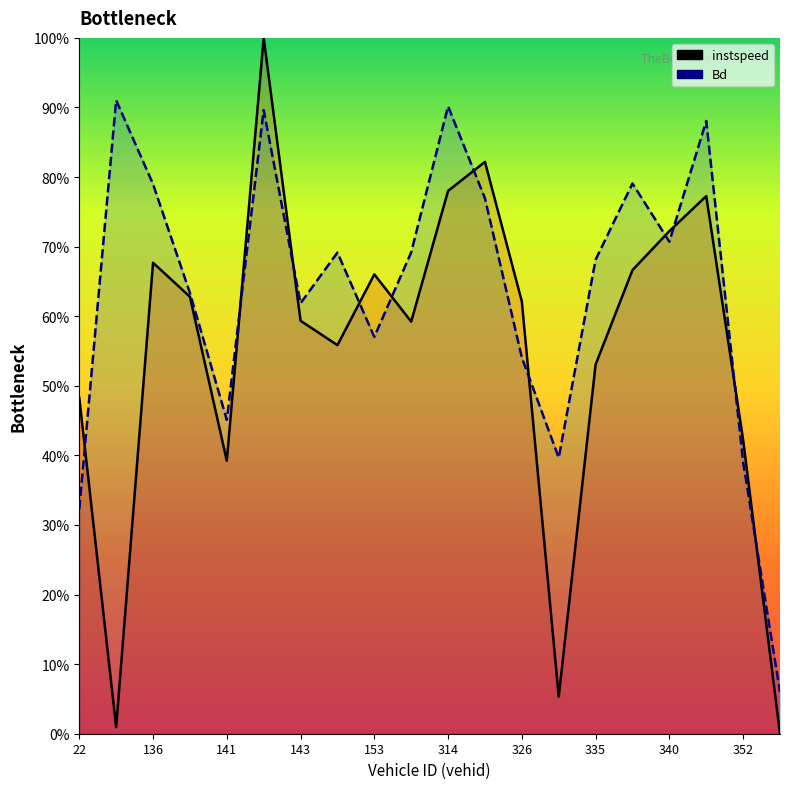

Which series has the largest total across all categories?

Bd